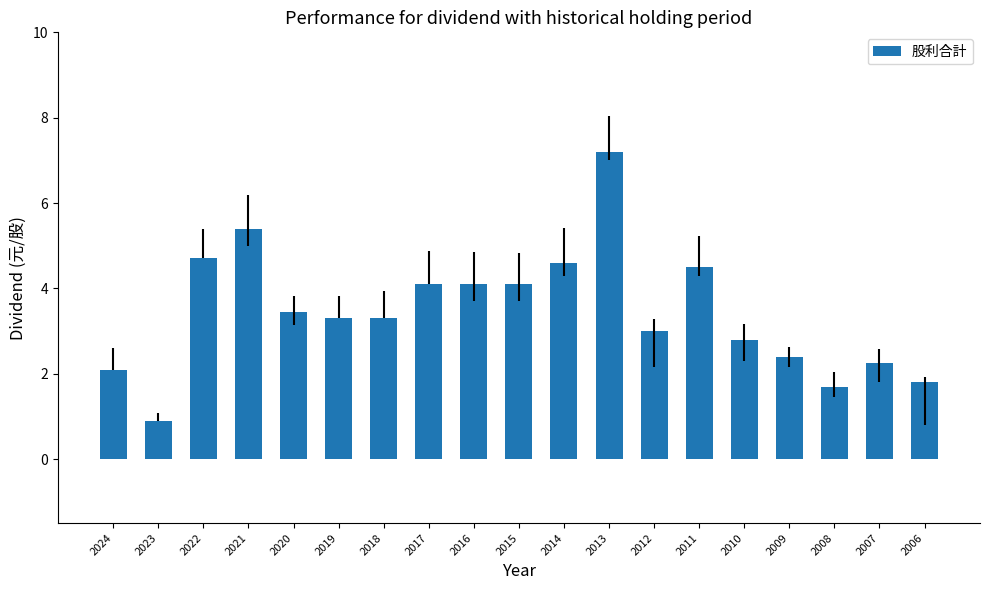

What is the change in value from 2018 to 2009?

-0.9